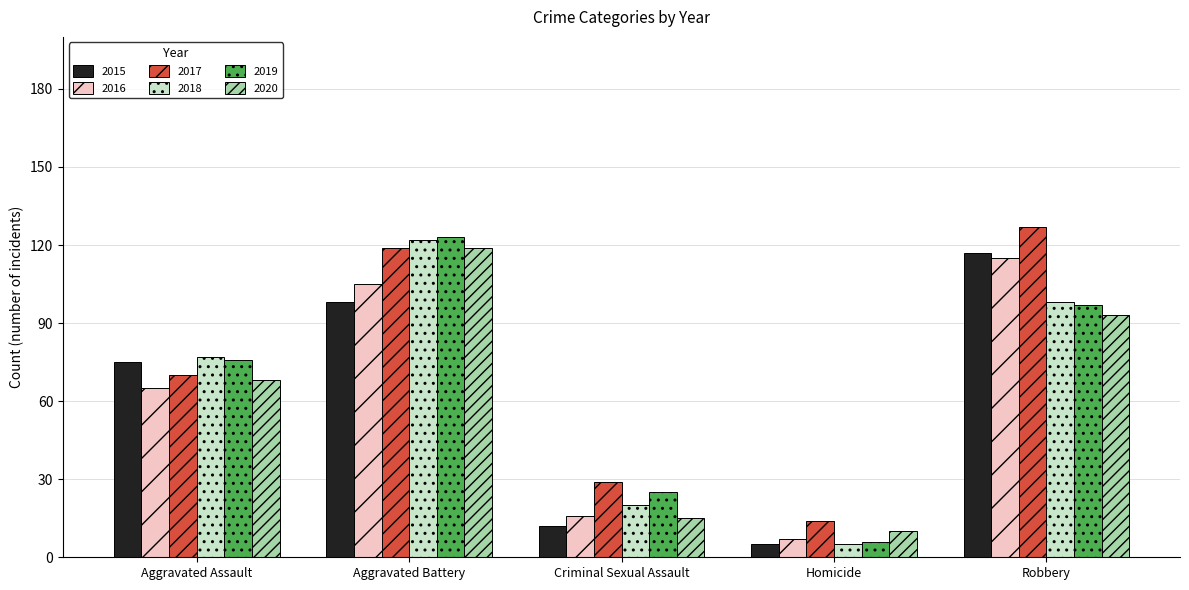

The value of 2020 at Aggravated Assault is 68. True or false?

True